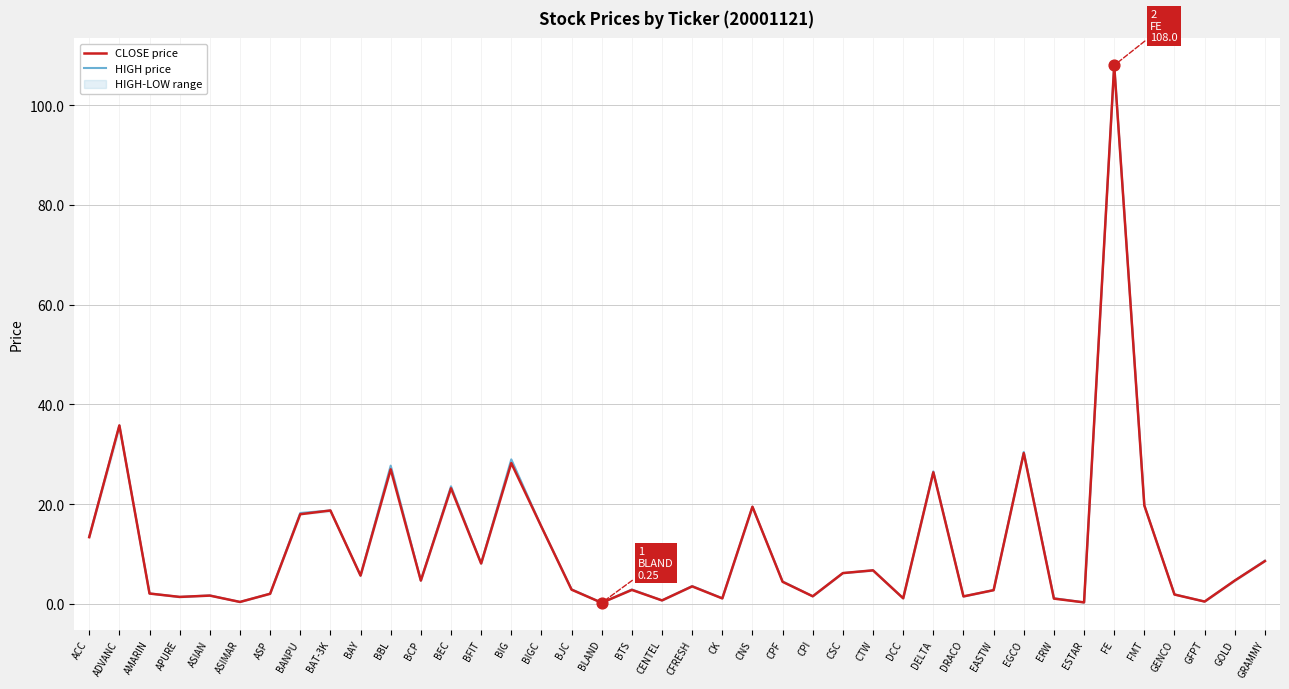

What is the total value across all series at BFIT?

16.2